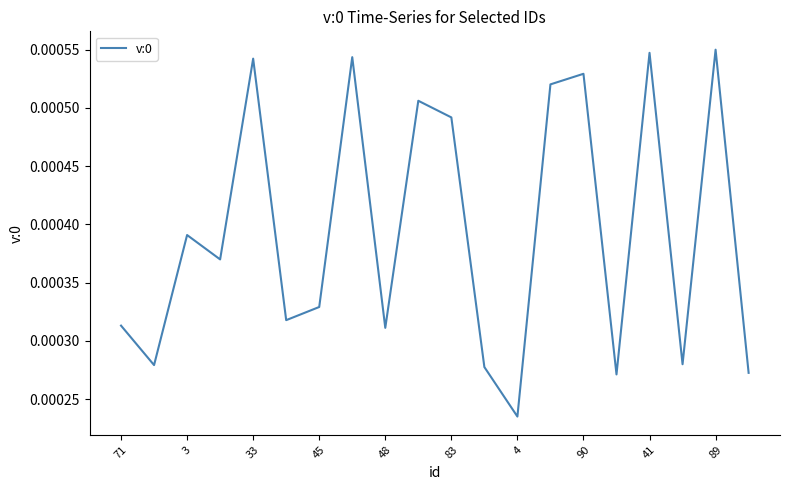

At which category does the data reach its first local peak?

3